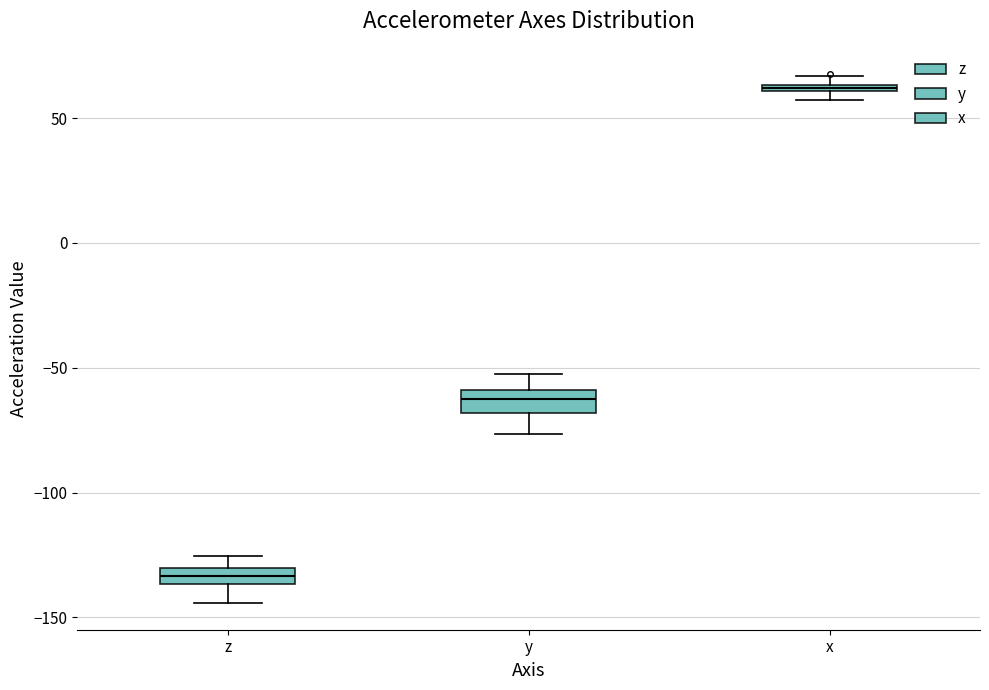

Which box's median line is the lowest?

z